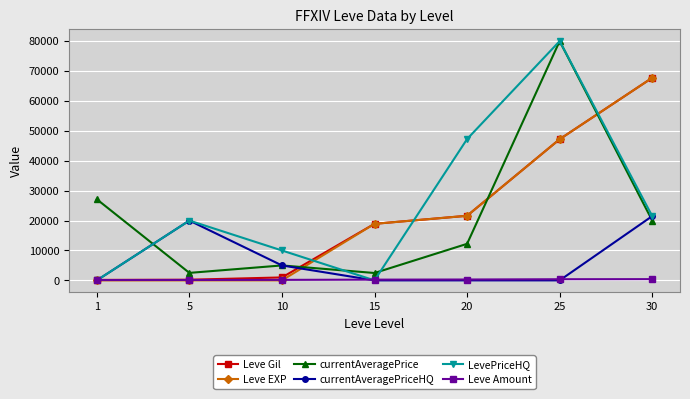

How many times do Leve Amount and LevePriceHQ cross each other?

3